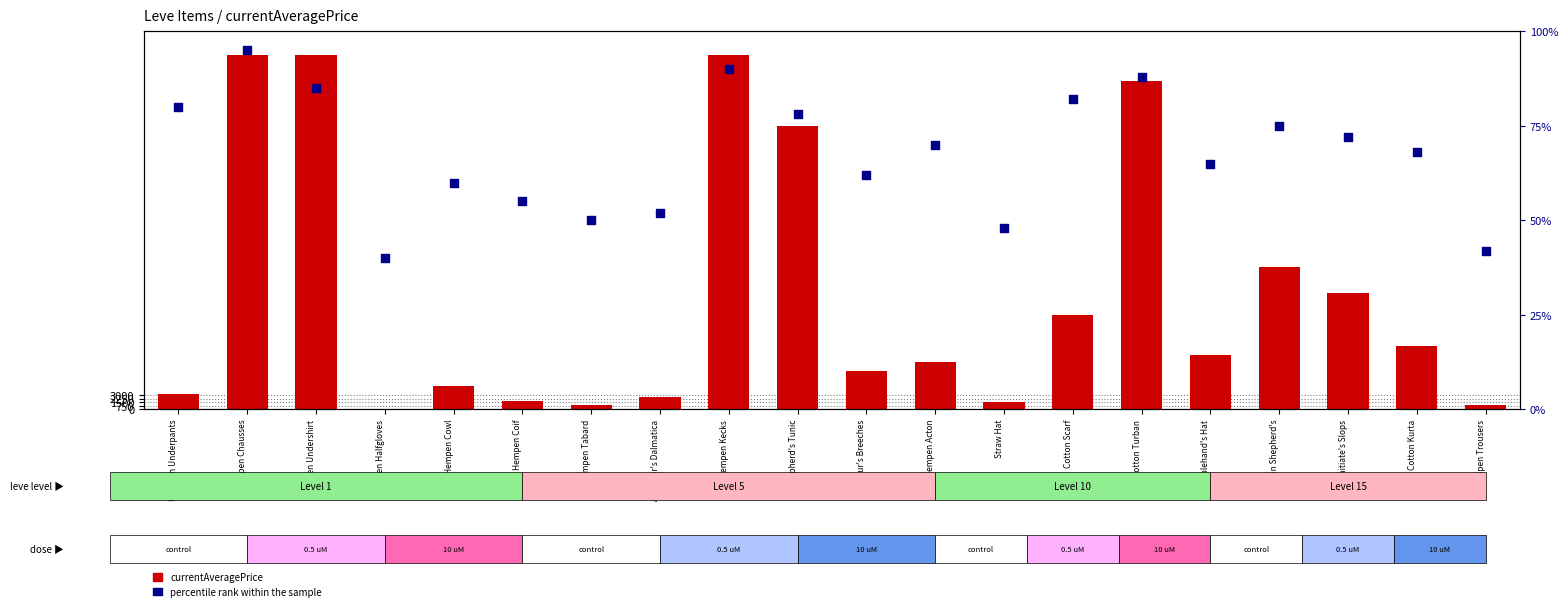

Which series has the largest Y range (max minus min)?

currentAveragePrice